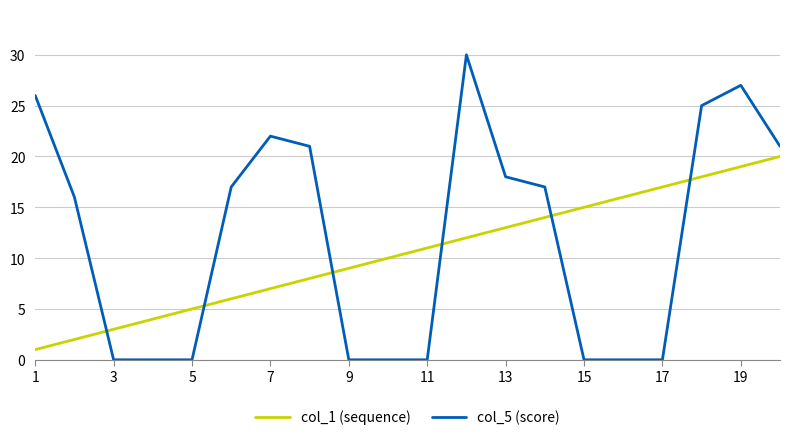

Rank the series by their maximum value, from lowest to highest.

col_1 (sequence), col_5 (score)